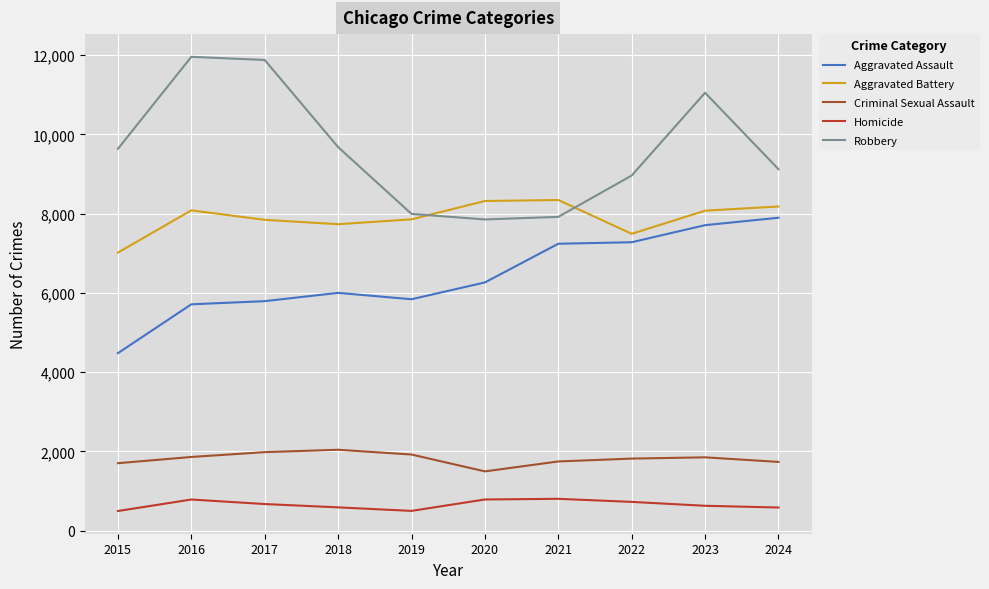

In Aggravated Battery, how many points are lower than both neighbors (excluding endpoints)?

2